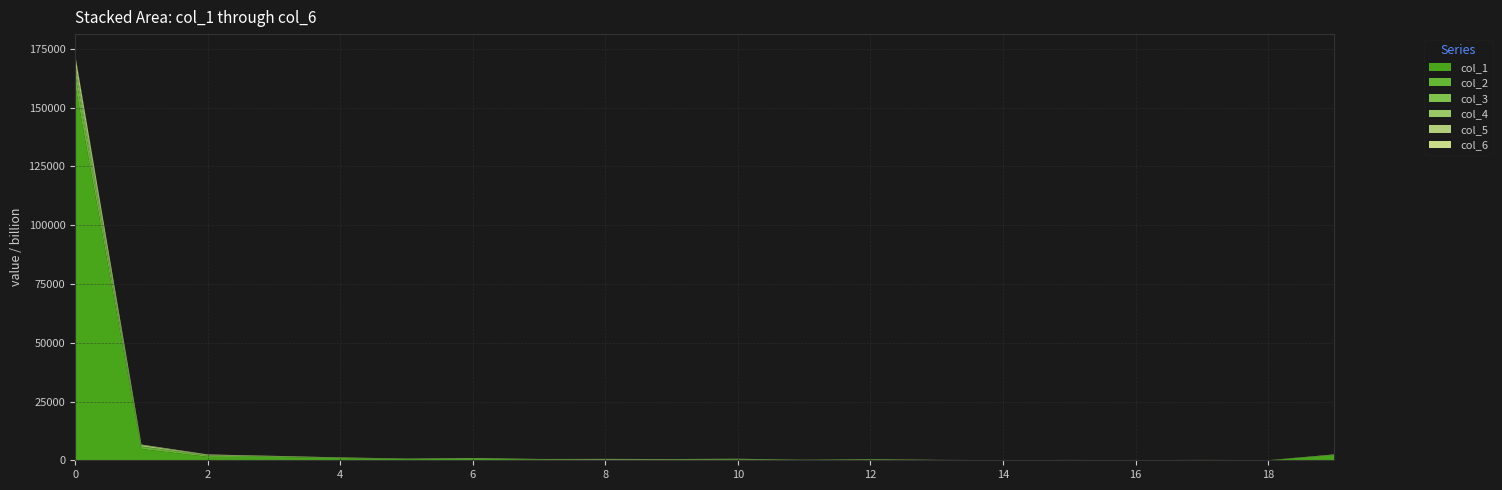

Reading left to right, what are all the values shown in this chart?

col_1: 159700185901516	4779135827119	1451790626872	1431421957359	985834081298	469542953858	659686068893	366636059491	148634016220	292917414379	307865208421	182631602403	322538450178	40492835526	44020359690	110186892615	53370104985	144797160035	27936265937	2265205417959
col_2: 5016375731411	917917516902	563536224460	112037431831	32583917829	203327502384	17188034270	112166687358	66925800701	35649406490	149250293960	1918381435	10986970622	23819357963	529828148	1777272684	3886483276	4613479786	6064759514	35383436984
col_3: 2744924061517	132870295230	129909060181	143586292335	30767065166	9840605745	221513409389	3850462284	133356585311	5745396715	15942355732	9879283383	8503506128	836924404	14129992250	2102588217	393126859	0	43491177	18866150033
col_4: 1818285462281	659320202383	25844079211	146207029070	120158571935	11934190931	17022976035	28773825140	96607569707	131526628514	158109700294	7006625837	132132245574	102376001921	56605403	15108922284	1204063699	10763115307	5118456907	78970875102
col_5: 2859423471630	135847546814	130031810562	30666188549	28204316761	35646674945	42779797906	30860854171	109676237748	36956592615	5672737617	16486085202	4261251722	4652975984	2705125847	8540120104	2253191592	4249962401	6949791357	70380783090
col_6: 495696253245	64736093671	166170397714	20894946716	23183259312	5791816895	11394075589	12750859689	23262269119	19543386658	7745766849	21623992452	1171270557	706659453	338524896	72712231	473992757	286850303	82855015	34277660670